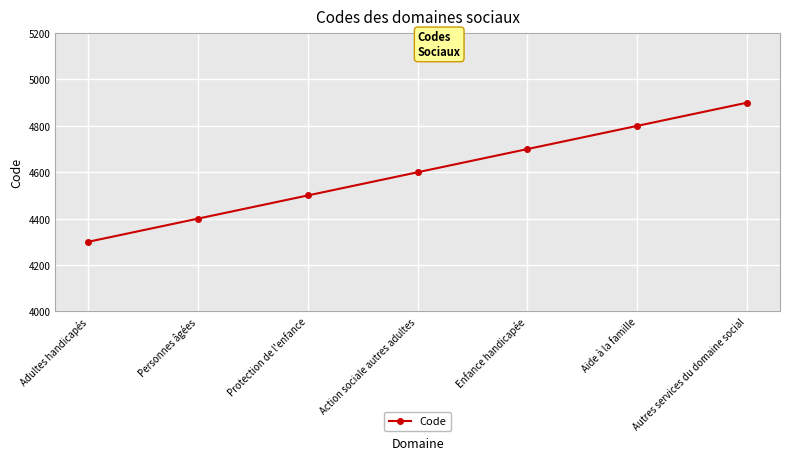

The chart shows a value of 4700 at Enfance handicapée. True or false?

True